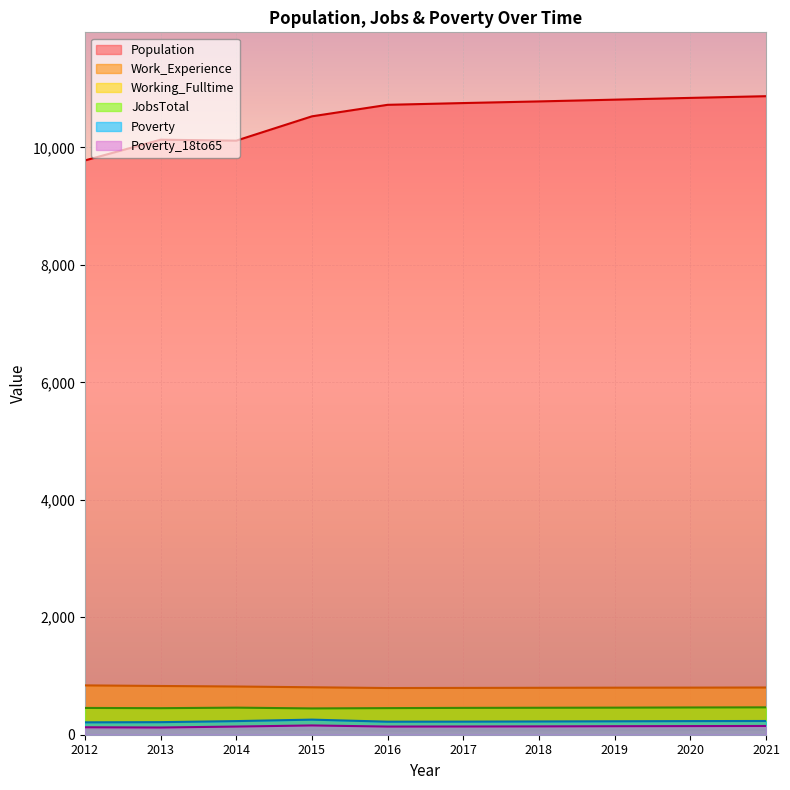

How many data points in Population are above 10755?

4